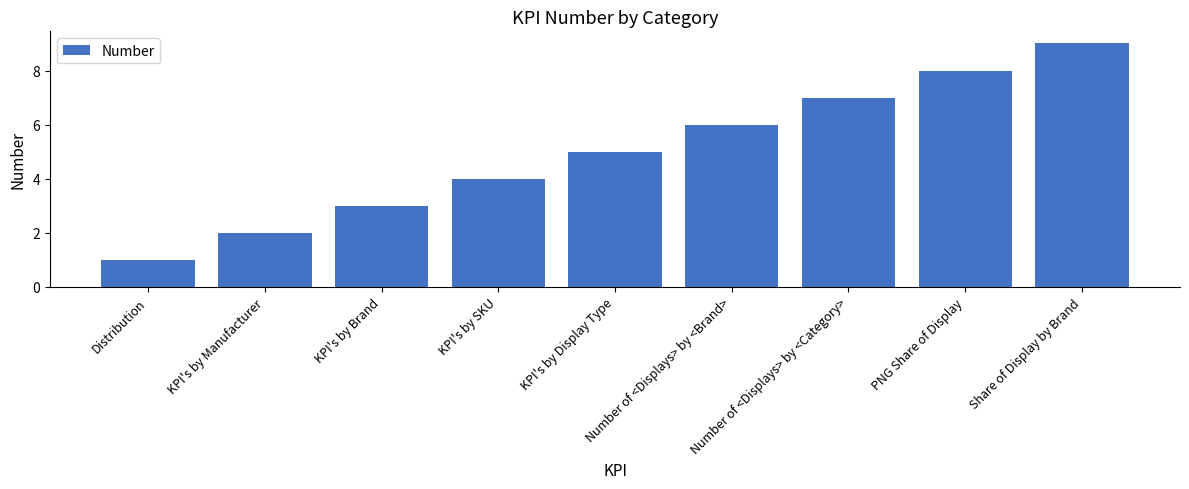

What is the average value?

5